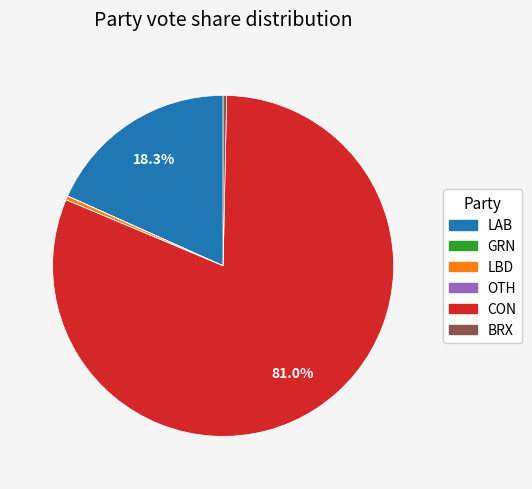

Combined, do BRX and LAB account for over 50%?

No